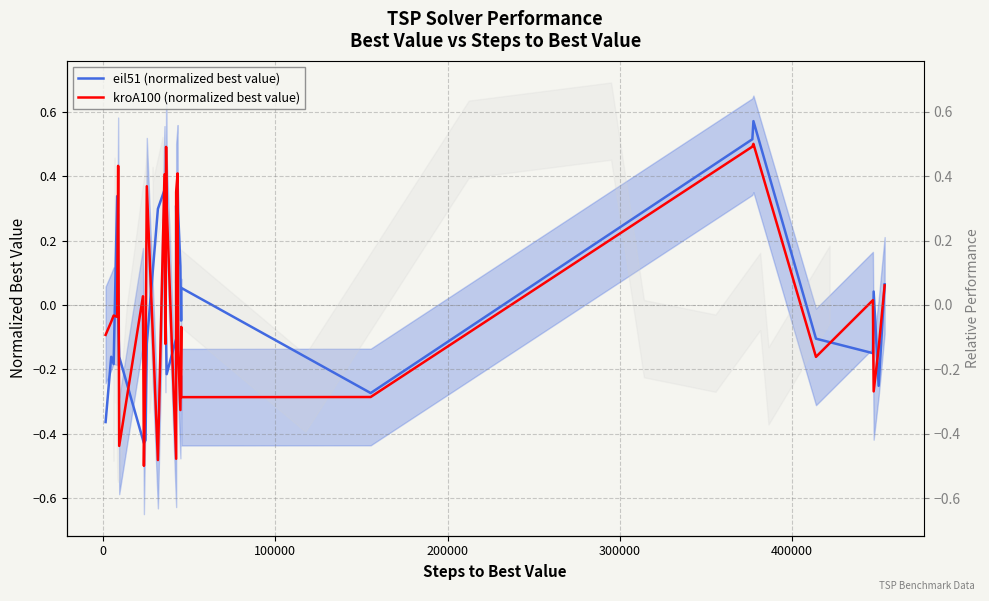

How many data points in kroA100 (normalized best value) are above 0?

13